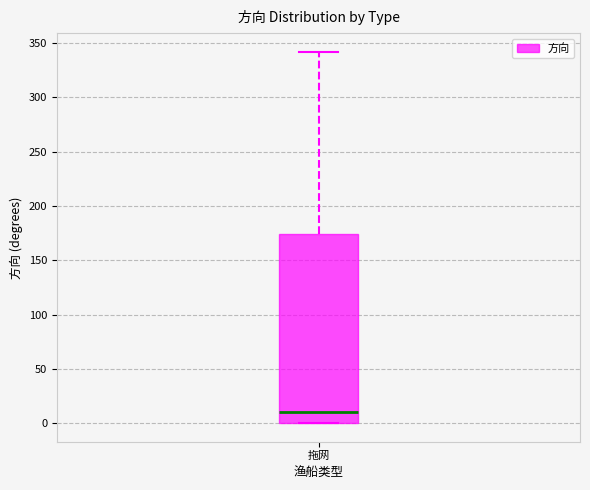

Where does the median line of the box for 拖网 sit on the y-axis? The values are not printed on the chart, so give them approximately, as read against the axis.

10